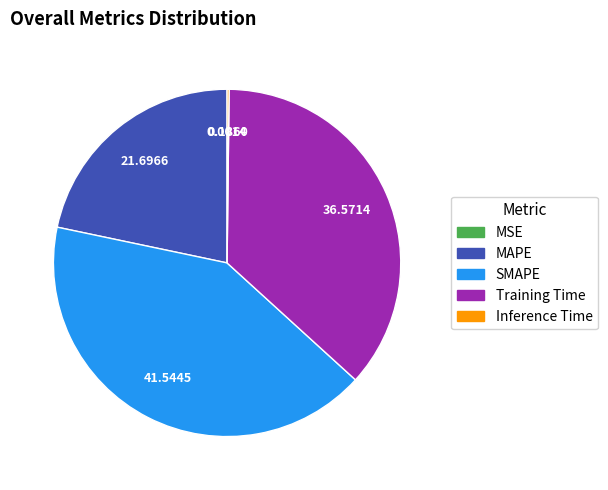

Combined, do SMAPE and Training Time account for over 50%?

Yes